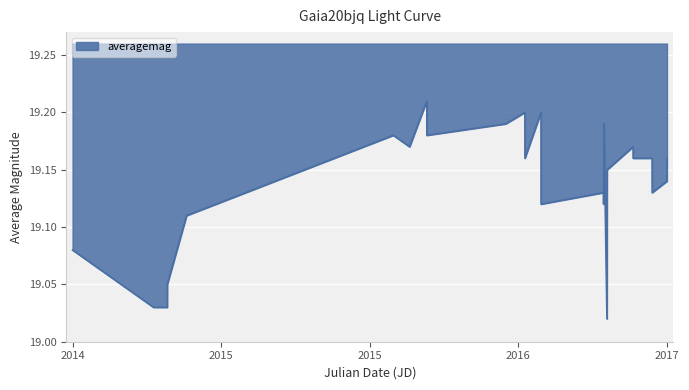

Approximately how many times larger is the value at 2457025.818 compared to 2457730.775?

1.0